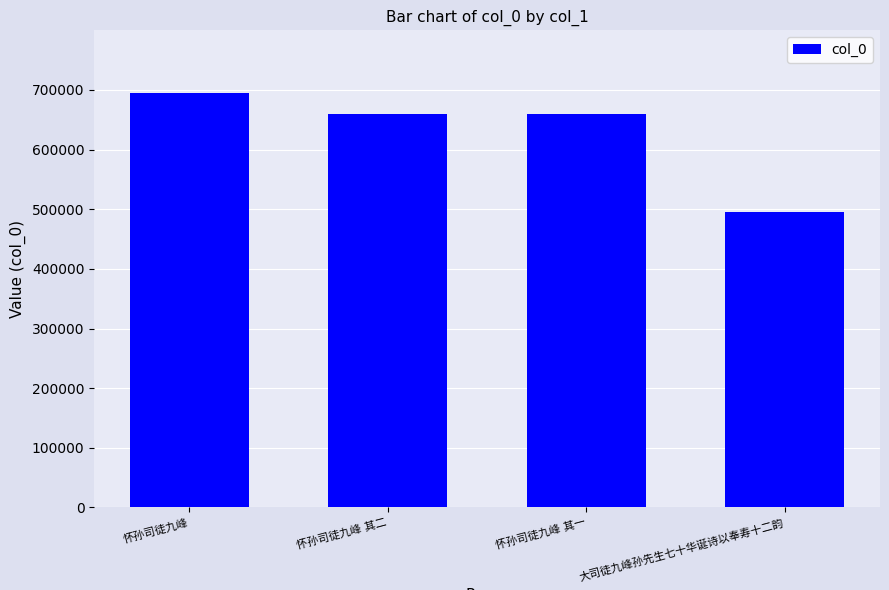

What is the value of the 3rd bar from the left?

659682